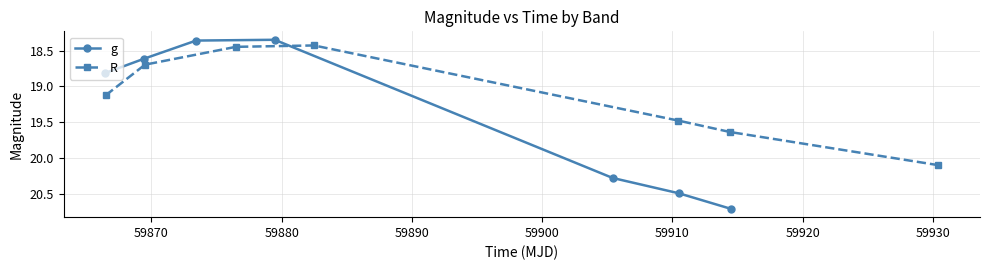

What is the lowest value of the g series?

18.3